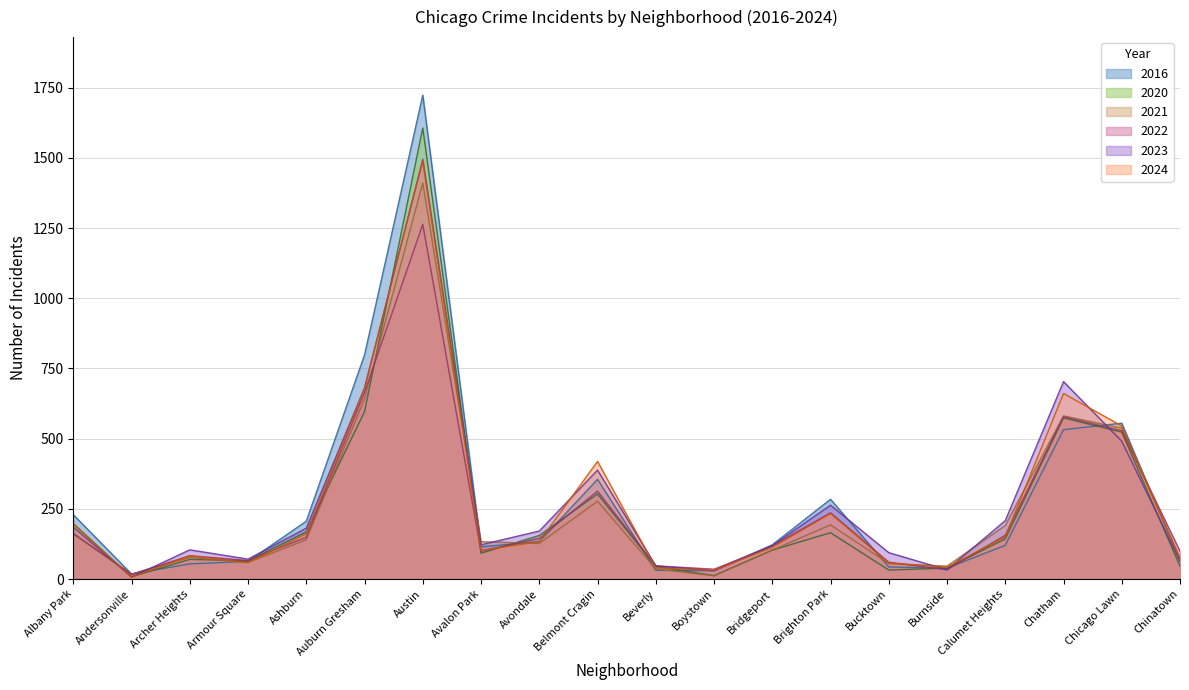

Rank the series at Albany Park from highest to lowest value.

2016, 2024, 2020, 2023, 2022, 2021